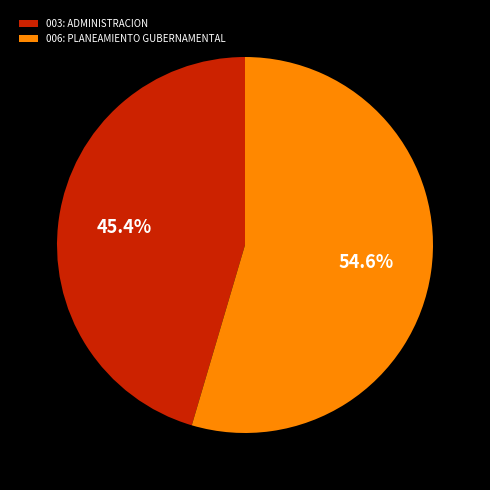

How many segments does this pie chart have?

2